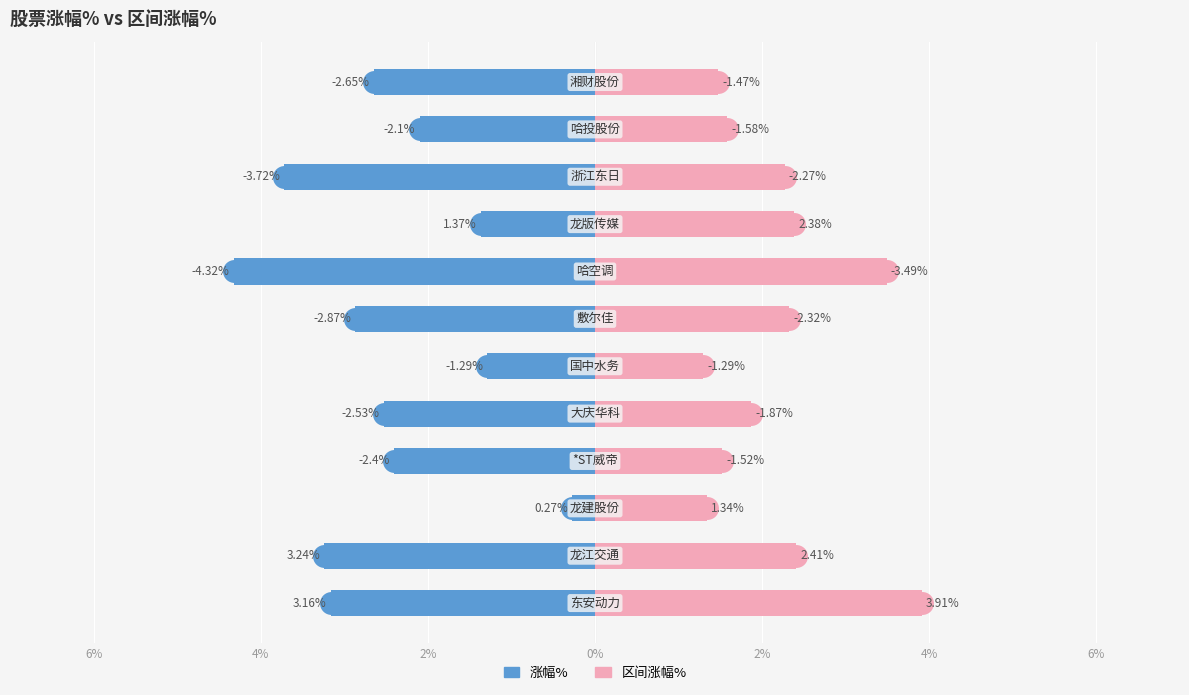

Is it true that 区间涨幅% equals 0.3 at 0%?

False